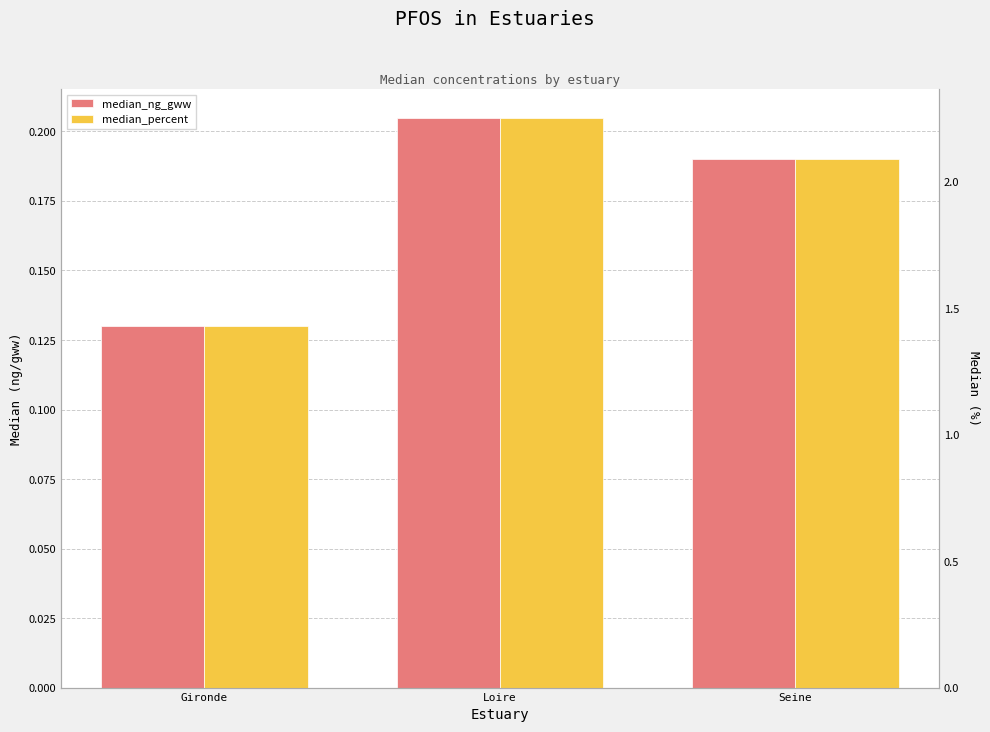

Reading left to right, list all the values displayed in this chart.

median_ng_gww: 0.1	0.2	0.2
median_percent: 1.4	2.3	2.1